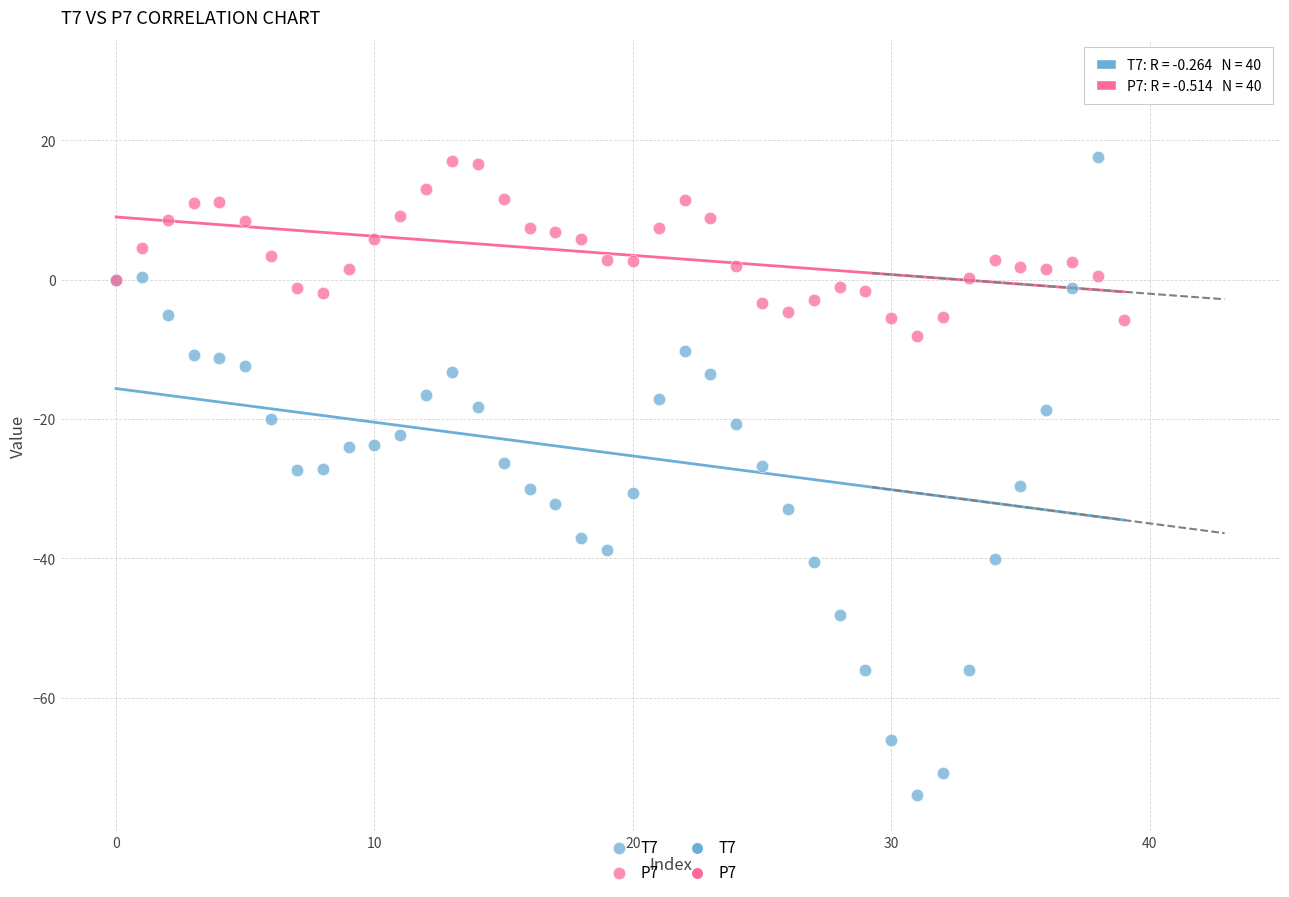

Which series reaches the minimum Y coordinate?

T7